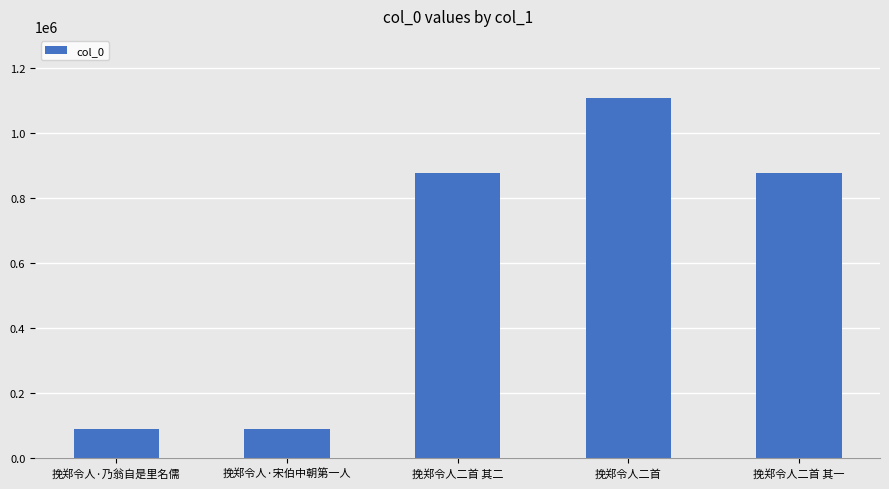

The value at 挽郑令人二首 其一 is 1438134. True or false?

False